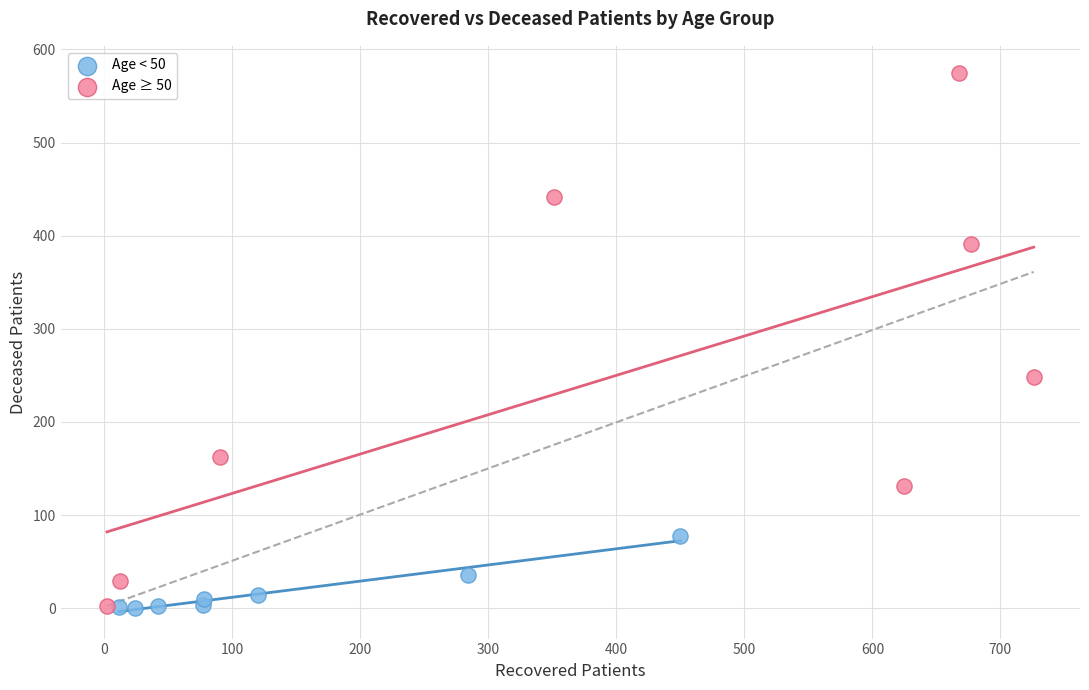

Which series has the largest Y range (max minus min)?

Age ≥ 50